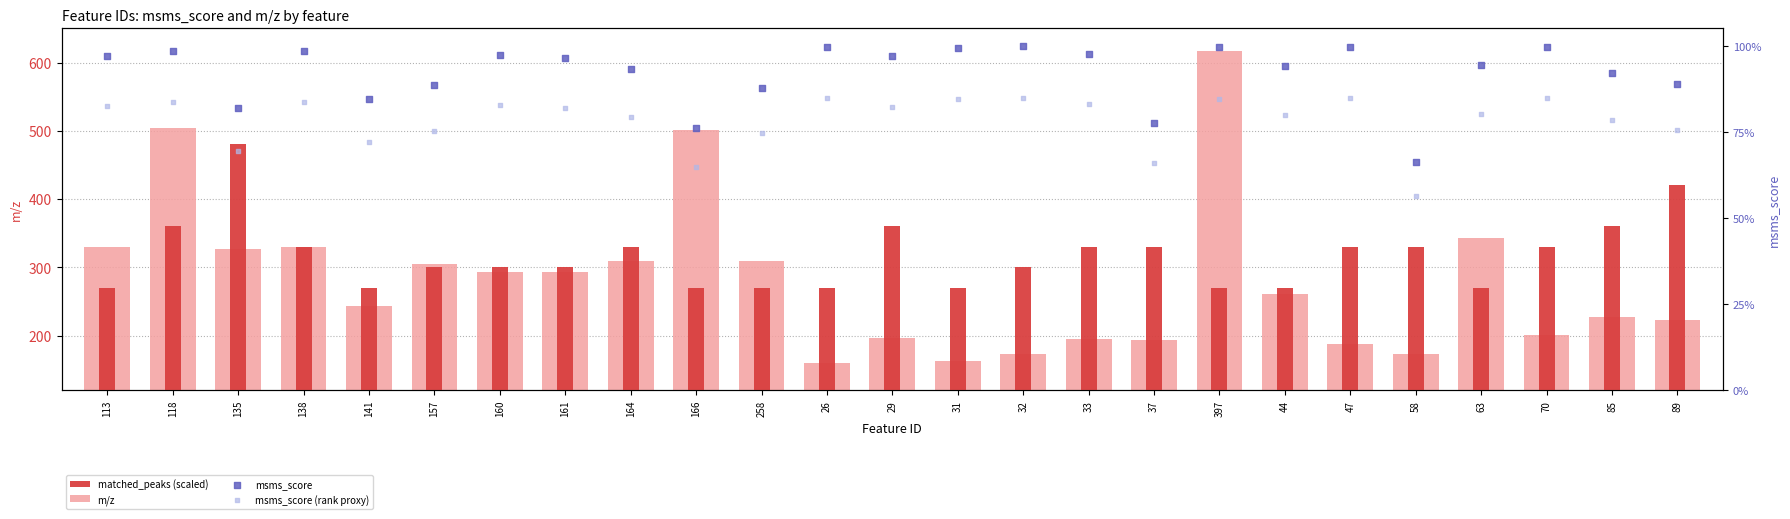

At which category is the sum across all series the highest?

397